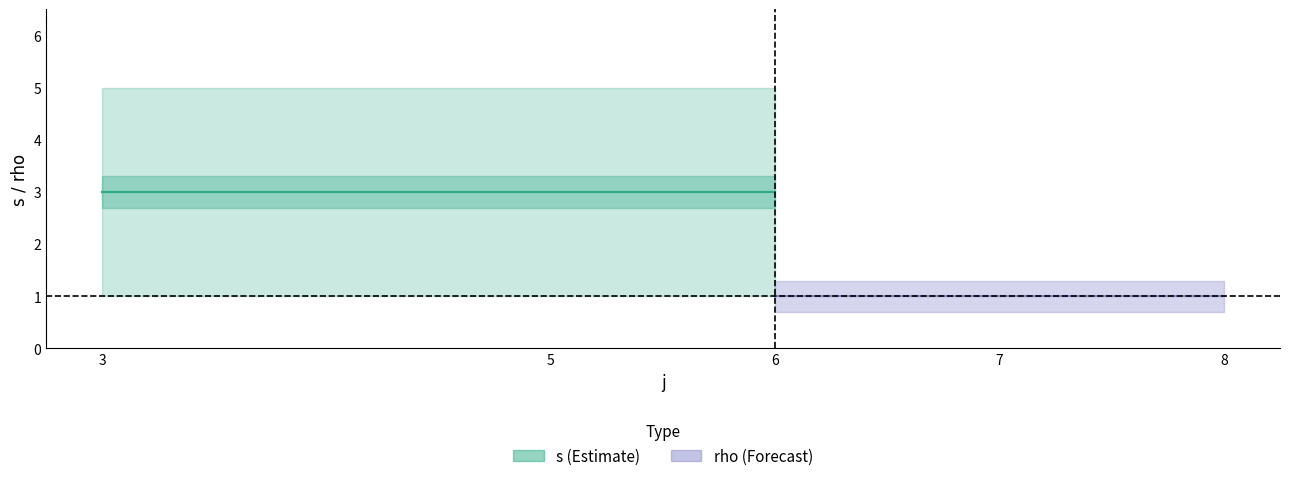

What is the greatest value displayed?

5